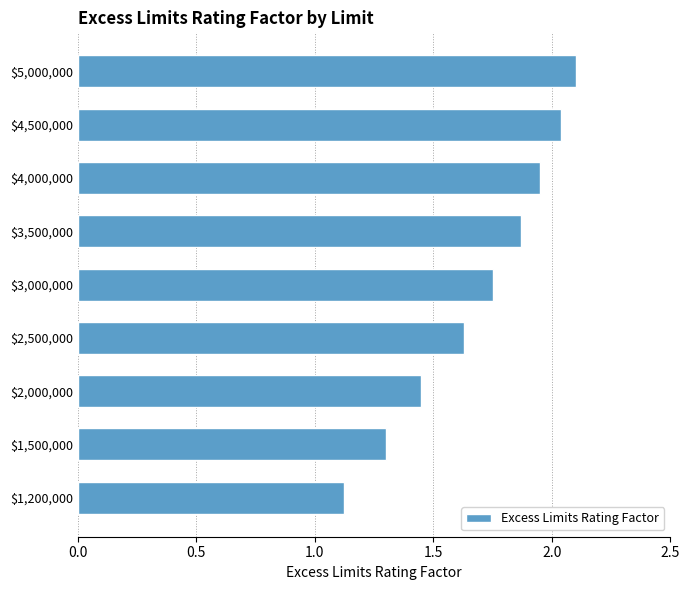

List the labels in order of value, largest first.

$5,000,000, $4,500,000, $4,000,000, $3,500,000, $3,000,000, $2,500,000, $2,000,000, $1,500,000, $1,200,000